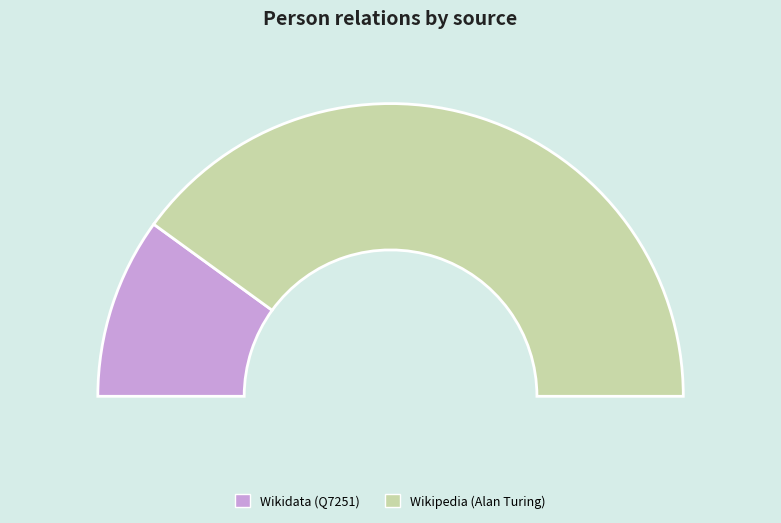

How much of the chart is everything except http://www.wikidata.org/entity/Q7251?

80.0%